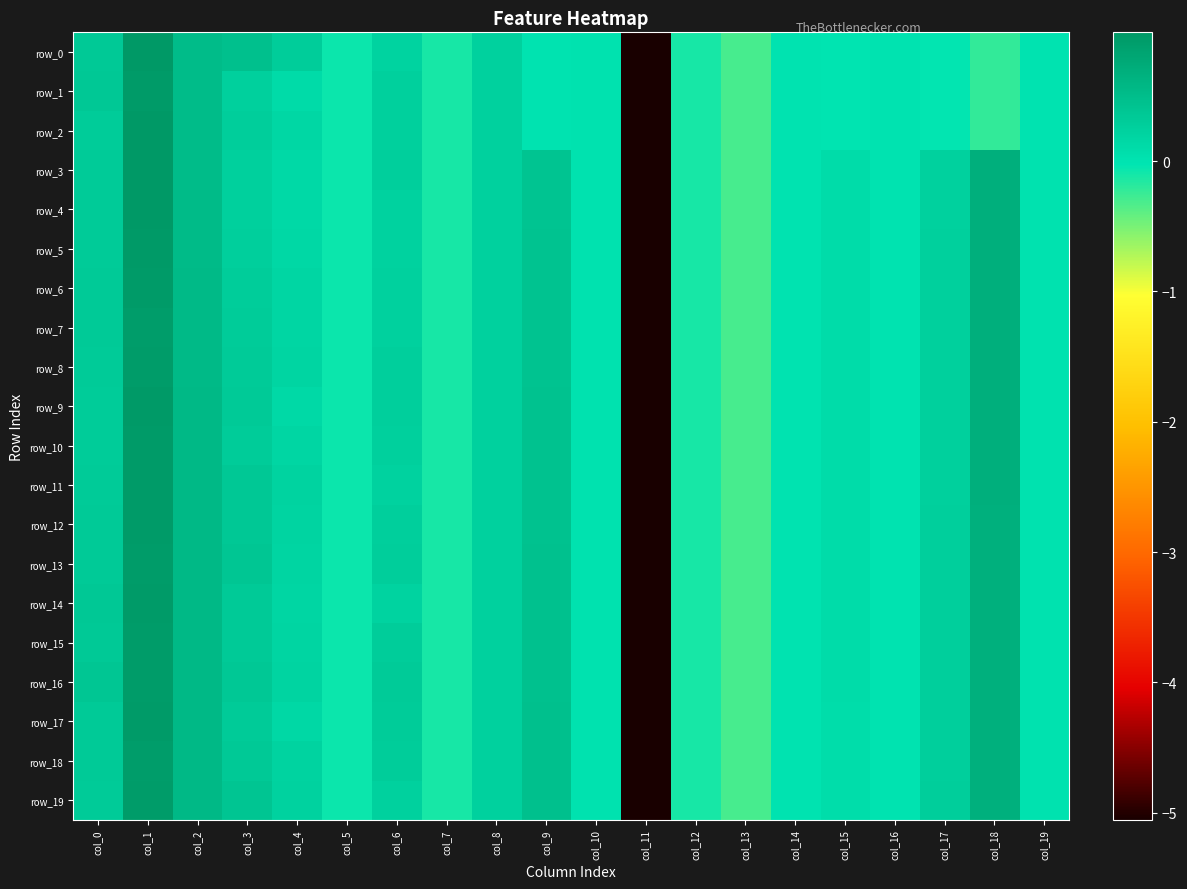

Reading left to right, extract all data points from this chart.

row_0: col_0=0.3	col_1=1.0	col_2=0.5	col_3=0.5	col_4=0.3	col_5=-0.1	col_6=0.2	col_7=-0.1	col_8=0.2	col_9=0.0	col_10=0.0	col_11=-5.1	col_12=-0.1	col_13=-0.3	col_14=-0.0	col_15=-0.0	col_16=-0.0	col_17=-0.0	col_18=-0.2	col_19=-0.0
row_1: col_0=0.4	col_1=0.9	col_2=0.5	col_3=0.2	col_4=0.1	col_5=-0.1	col_6=0.3	col_7=-0.1	col_8=0.2	col_9=0.0	col_10=0.0	col_11=-5.1	col_12=-0.1	col_13=-0.3	col_14=-0.0	col_15=-0.0	col_16=-0.0	col_17=-0.0	col_18=-0.2	col_19=-0.0
row_2: col_0=0.3	col_1=1.0	col_2=0.5	col_3=0.3	col_4=0.2	col_5=-0.1	col_6=0.3	col_7=-0.1	col_8=0.2	col_9=0.0	col_10=0.0	col_11=-5.1	col_12=-0.1	col_13=-0.3	col_14=-0.0	col_15=-0.0	col_16=-0.0	col_17=-0.0	col_18=-0.2	col_19=-0.0
row_3: col_0=0.3	col_1=1.0	col_2=0.5	col_3=0.2	col_4=0.1	col_5=-0.1	col_6=0.3	col_7=-0.1	col_8=0.2	col_9=0.4	col_10=0.0	col_11=-5.1	col_12=-0.1	col_13=-0.3	col_14=-0.0	col_15=0.1	col_16=-0.0	col_17=0.2	col_18=0.7	col_19=0.0
row_4: col_0=0.3	col_1=1.0	col_2=0.5	col_3=0.3	col_4=0.1	col_5=-0.1	col_6=0.2	col_7=-0.1	col_8=0.2	col_9=0.4	col_10=0.0	col_11=-5.1	col_12=-0.1	col_13=-0.3	col_14=-0.0	col_15=0.1	col_16=-0.0	col_17=0.2	col_18=0.7	col_19=0.0
row_5: col_0=0.3	col_1=1.0	col_2=0.5	col_3=0.3	col_4=0.1	col_5=-0.1	col_6=0.2	col_7=-0.1	col_8=0.2	col_9=0.4	col_10=0.0	col_11=-5.1	col_12=-0.1	col_13=-0.3	col_14=-0.0	col_15=0.1	col_16=-0.0	col_17=0.2	col_18=0.7	col_19=0.0
row_6: col_0=0.3	col_1=0.9	col_2=0.5	col_3=0.3	col_4=0.2	col_5=-0.1	col_6=0.2	col_7=-0.1	col_8=0.2	col_9=0.4	col_10=0.0	col_11=-5.1	col_12=-0.1	col_13=-0.3	col_14=-0.0	col_15=0.1	col_16=-0.0	col_17=0.2	col_18=0.7	col_19=0.0
row_7: col_0=0.3	col_1=0.9	col_2=0.5	col_3=0.3	col_4=0.2	col_5=-0.1	col_6=0.2	col_7=-0.1	col_8=0.2	col_9=0.4	col_10=0.0	col_11=-5.1	col_12=-0.1	col_13=-0.3	col_14=-0.0	col_15=0.1	col_16=-0.0	col_17=0.2	col_18=0.7	col_19=0.0
row_8: col_0=0.3	col_1=0.9	col_2=0.6	col_3=0.3	col_4=0.2	col_5=-0.1	col_6=0.3	col_7=-0.1	col_8=0.2	col_9=0.4	col_10=0.0	col_11=-5.1	col_12=-0.1	col_13=-0.3	col_14=-0.0	col_15=0.1	col_16=-0.0	col_17=0.2	col_18=0.7	col_19=0.0
row_9: col_0=0.3	col_1=1.0	col_2=0.6	col_3=0.3	col_4=0.1	col_5=-0.1	col_6=0.3	col_7=-0.1	col_8=0.2	col_9=0.4	col_10=0.0	col_11=-5.1	col_12=-0.1	col_13=-0.3	col_14=-0.0	col_15=0.1	col_16=-0.0	col_17=0.3	col_18=0.7	col_19=0.0
row_10: col_0=0.3	col_1=0.9	col_2=0.6	col_3=0.3	col_4=0.2	col_5=-0.1	col_6=0.3	col_7=-0.1	col_8=0.2	col_9=0.4	col_10=0.0	col_11=-5.1	col_12=-0.1	col_13=-0.3	col_14=-0.0	col_15=0.1	col_16=-0.0	col_17=0.3	col_18=0.7	col_19=0.0
row_11: col_0=0.3	col_1=0.9	col_2=0.6	col_3=0.4	col_4=0.2	col_5=-0.1	col_6=0.2	col_7=-0.1	col_8=0.2	col_9=0.4	col_10=0.0	col_11=-5.1	col_12=-0.1	col_13=-0.3	col_14=-0.0	col_15=0.1	col_16=-0.0	col_17=0.3	col_18=0.7	col_19=0.0
row_12: col_0=0.3	col_1=0.9	col_2=0.6	col_3=0.4	col_4=0.2	col_5=-0.1	col_6=0.3	col_7=-0.1	col_8=0.2	col_9=0.4	col_10=0.0	col_11=-5.1	col_12=-0.1	col_13=-0.3	col_14=-0.0	col_15=0.1	col_16=-0.0	col_17=0.3	col_18=0.7	col_19=0.0
row_13: col_0=0.3	col_1=0.9	col_2=0.6	col_3=0.4	col_4=0.2	col_5=-0.1	col_6=0.3	col_7=-0.1	col_8=0.2	col_9=0.4	col_10=0.0	col_11=-5.1	col_12=-0.1	col_13=-0.3	col_14=-0.0	col_15=0.1	col_16=-0.0	col_17=0.3	col_18=0.7	col_19=0.0
row_14: col_0=0.4	col_1=0.9	col_2=0.6	col_3=0.3	col_4=0.2	col_5=-0.1	col_6=0.2	col_7=-0.1	col_8=0.2	col_9=0.5	col_10=0.0	col_11=-5.1	col_12=-0.1	col_13=-0.3	col_14=-0.0	col_15=0.1	col_16=-0.0	col_17=0.3	col_18=0.7	col_19=0.0
row_15: col_0=0.3	col_1=0.9	col_2=0.6	col_3=0.3	col_4=0.2	col_5=-0.1	col_6=0.3	col_7=-0.1	col_8=0.2	col_9=0.5	col_10=0.0	col_11=-5.1	col_12=-0.1	col_13=-0.3	col_14=-0.0	col_15=0.1	col_16=-0.0	col_17=0.3	col_18=0.7	col_19=0.0
row_16: col_0=0.4	col_1=0.9	col_2=0.6	col_3=0.4	col_4=0.2	col_5=-0.1	col_6=0.3	col_7=-0.1	col_8=0.2	col_9=0.5	col_10=0.0	col_11=-5.1	col_12=-0.1	col_13=-0.3	col_14=-0.0	col_15=0.1	col_16=-0.0	col_17=0.3	col_18=0.7	col_19=0.0
row_17: col_0=0.3	col_1=0.9	col_2=0.6	col_3=0.3	col_4=0.1	col_5=-0.1	col_6=0.3	col_7=-0.1	col_8=0.2	col_9=0.5	col_10=0.0	col_11=-5.1	col_12=-0.1	col_13=-0.3	col_14=-0.0	col_15=0.1	col_16=-0.0	col_17=0.3	col_18=0.7	col_19=0.0
row_18: col_0=0.3	col_1=0.9	col_2=0.6	col_3=0.3	col_4=0.2	col_5=-0.1	col_6=0.3	col_7=-0.1	col_8=0.2	col_9=0.5	col_10=0.0	col_11=-5.1	col_12=-0.1	col_13=-0.3	col_14=-0.0	col_15=0.1	col_16=-0.0	col_17=0.3	col_18=0.7	col_19=0.0
row_19: col_0=0.3	col_1=0.9	col_2=0.6	col_3=0.4	col_4=0.2	col_5=-0.1	col_6=0.2	col_7=-0.1	col_8=0.2	col_9=0.5	col_10=0.0	col_11=-5.1	col_12=-0.1	col_13=-0.3	col_14=-0.0	col_15=0.1	col_16=-0.0	col_17=0.3	col_18=0.7	col_19=0.0